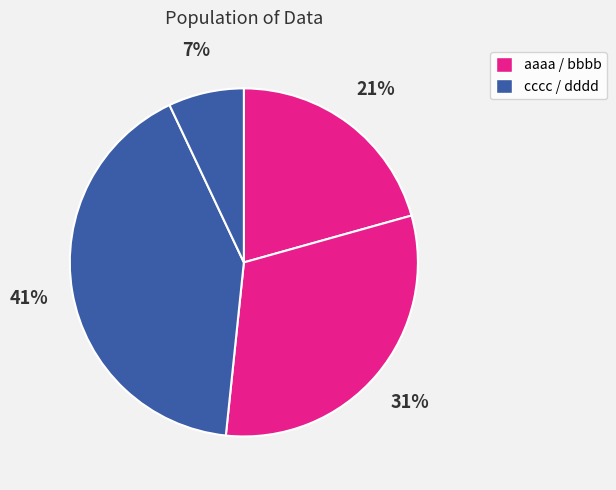

Is there a majority slice in this chart?

No